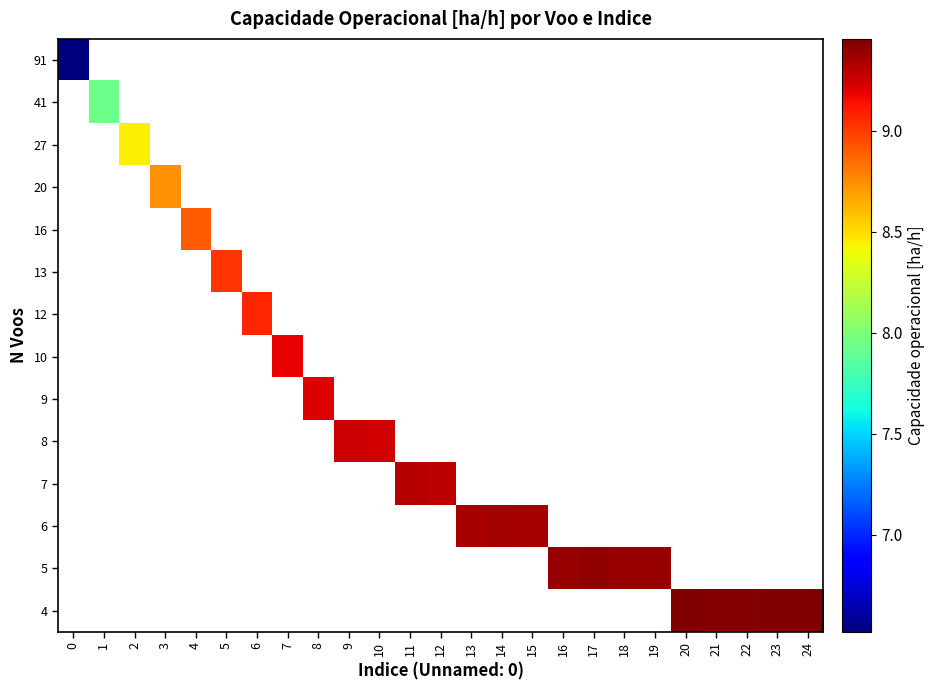

What is the minimum value shown in the chart?

6.5